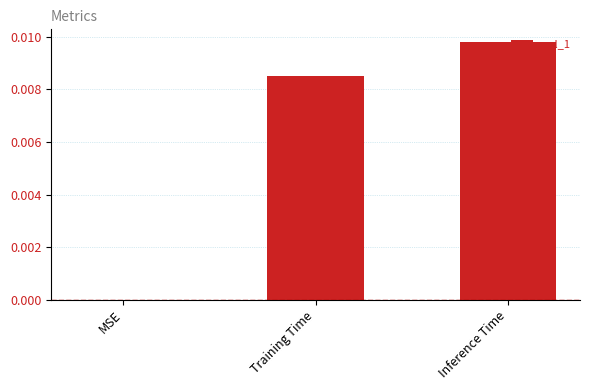

Between Training Time and MSE, which is larger?

Training Time